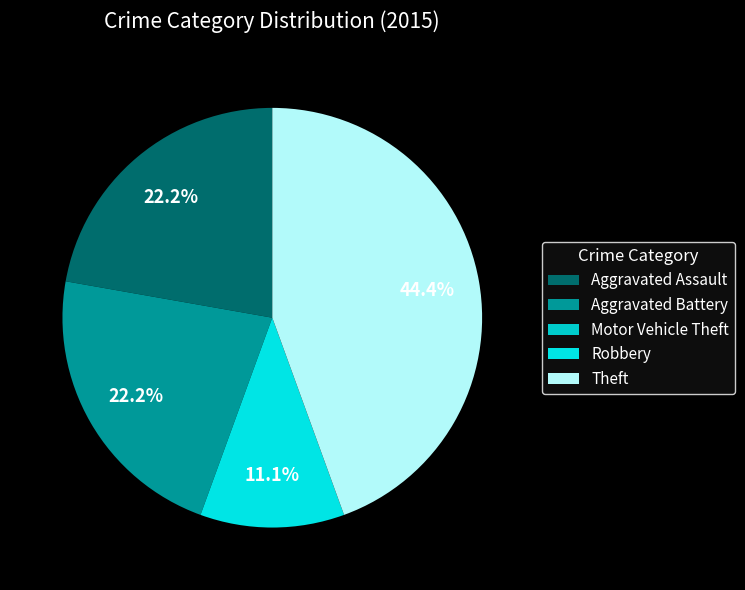

Which category has the biggest portion of the pie?

Theft